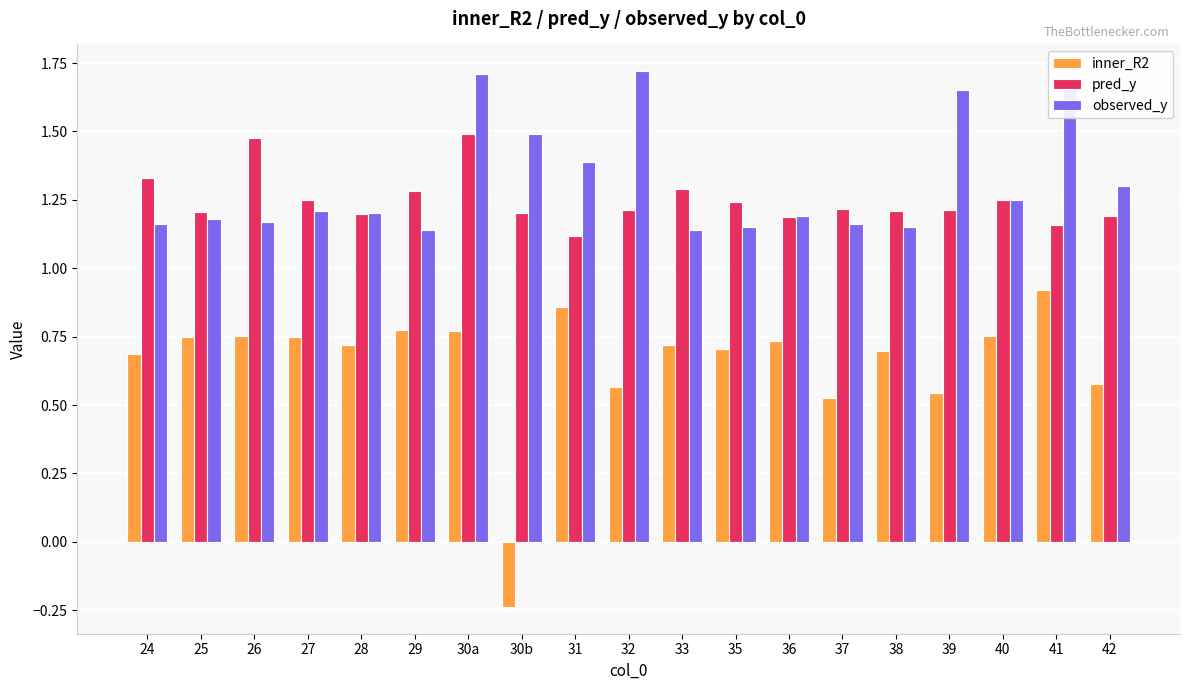

What is the sum of all observed_y values?

25.0